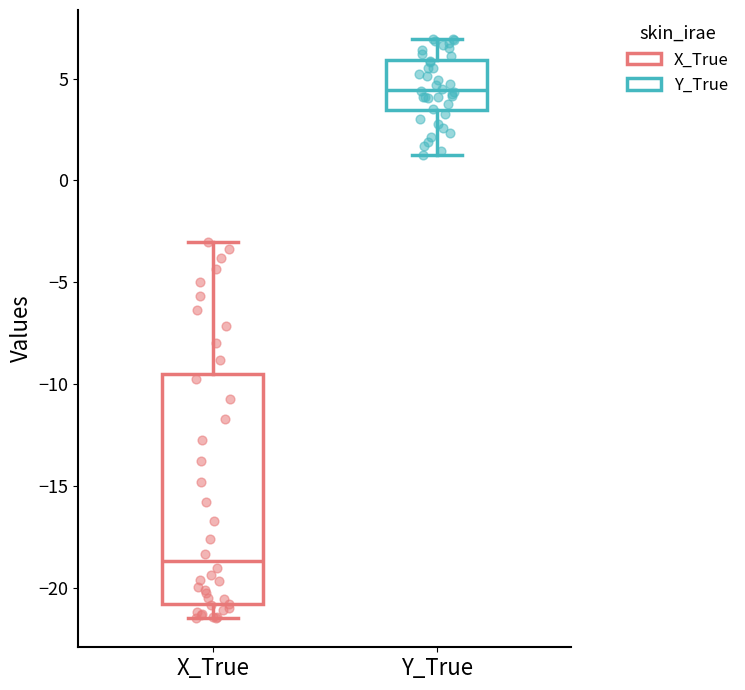

Which box's median line is the lowest?

X_True